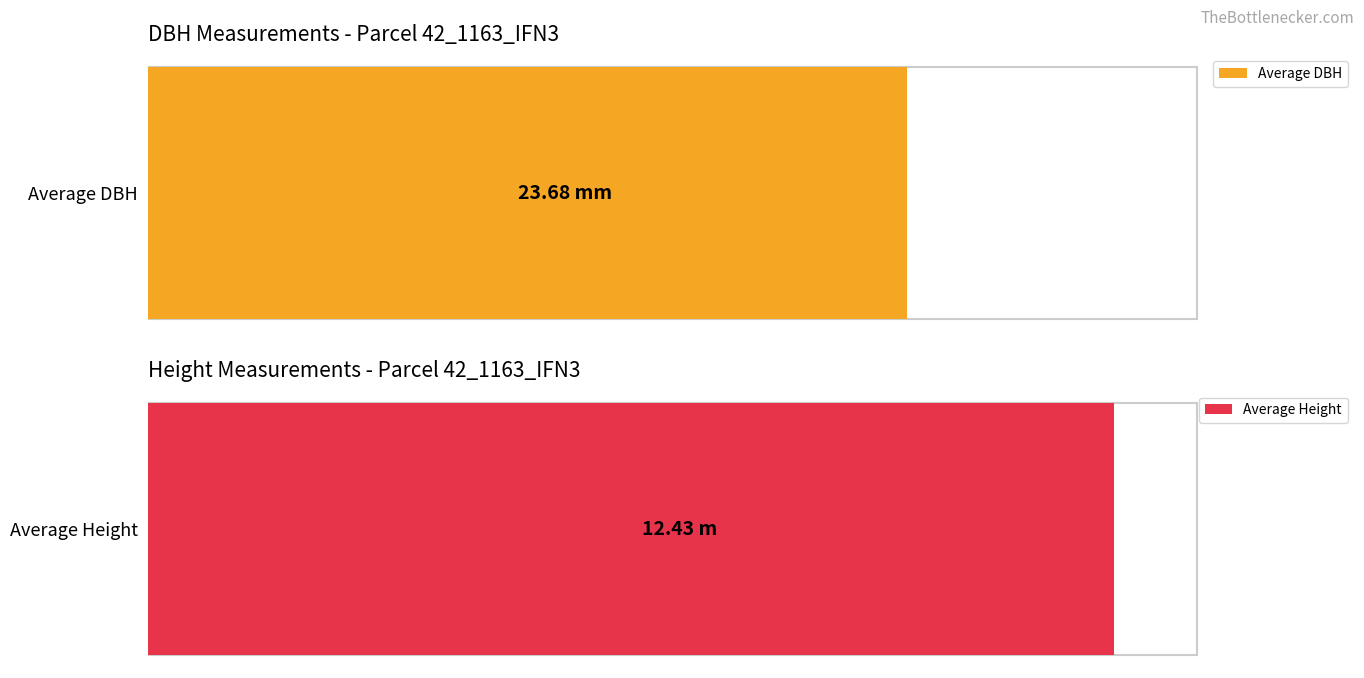

True or false: dbh has a value of 32.5 at A_1_18.

False